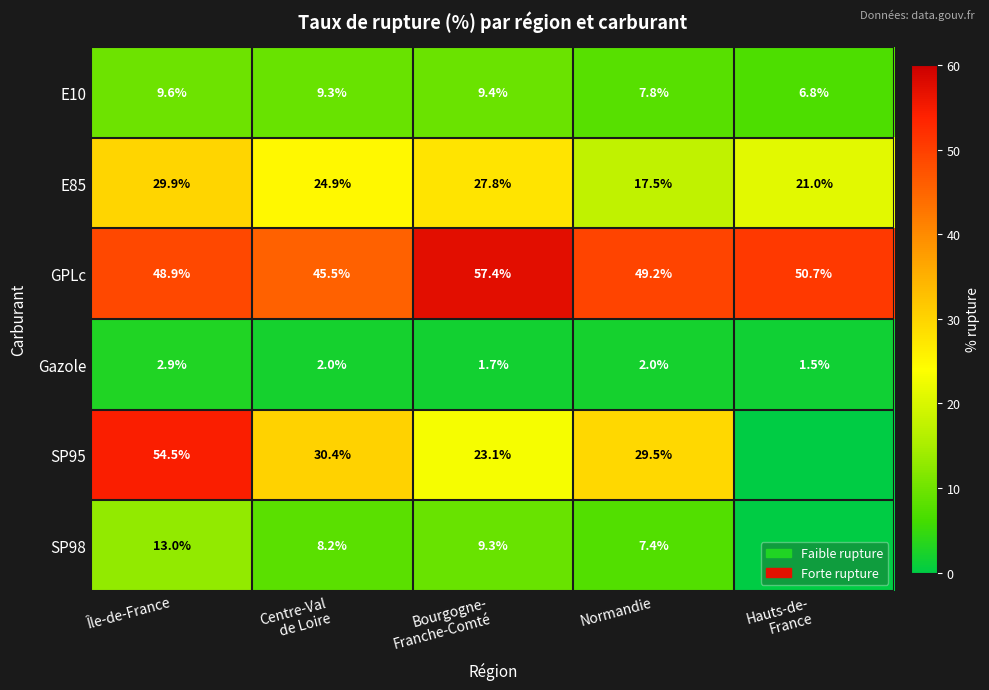

At how many categories does at least one series exceed 40?

5